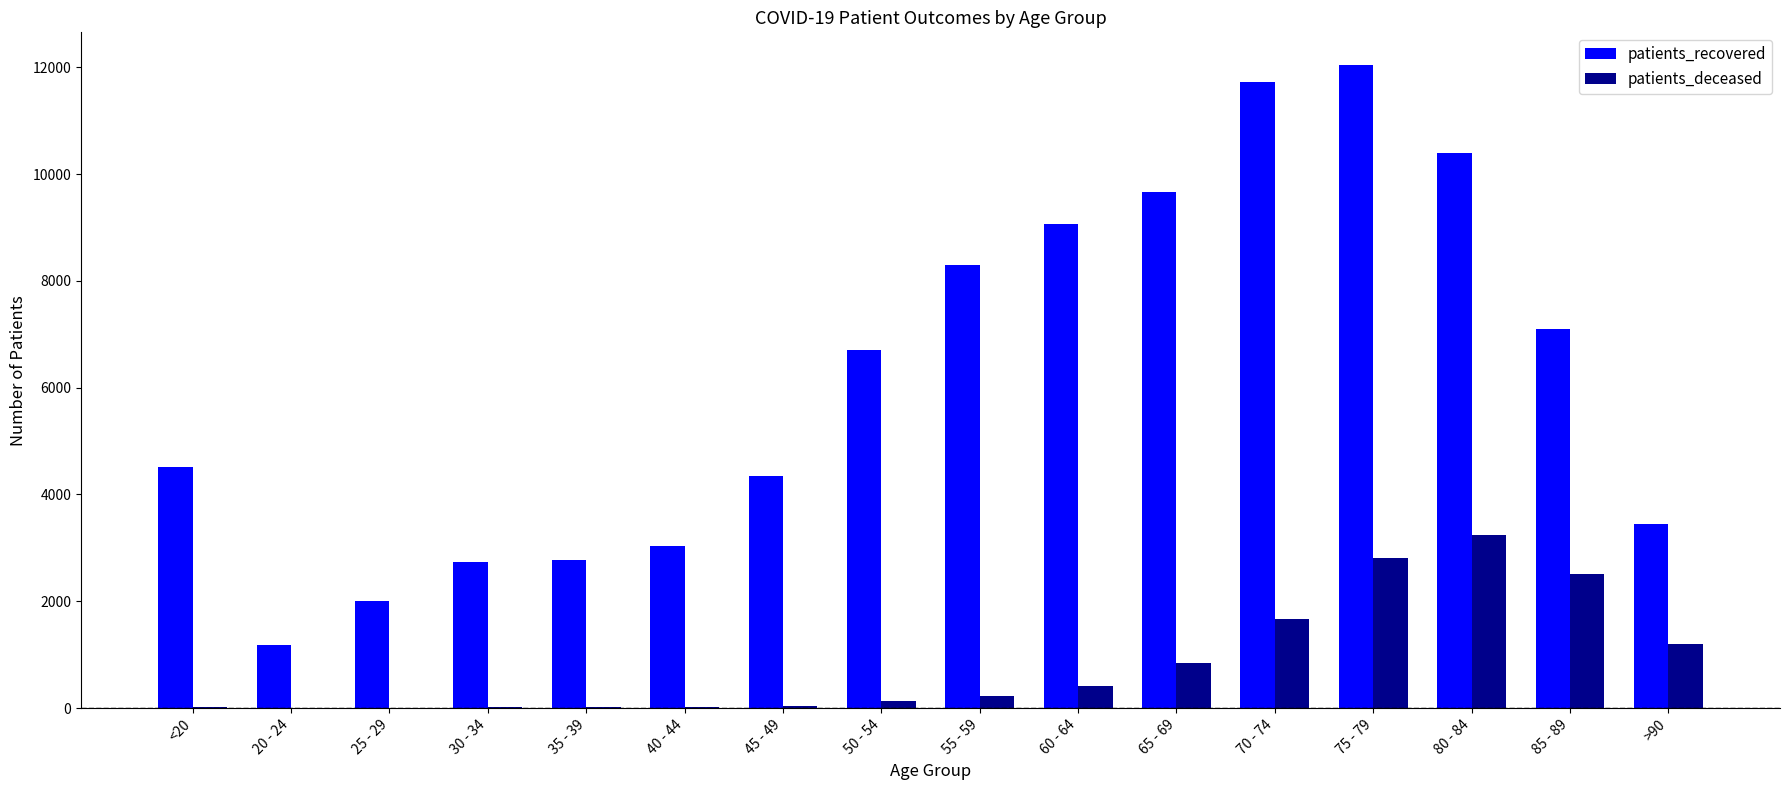

Count the number of data series in this chart.

2